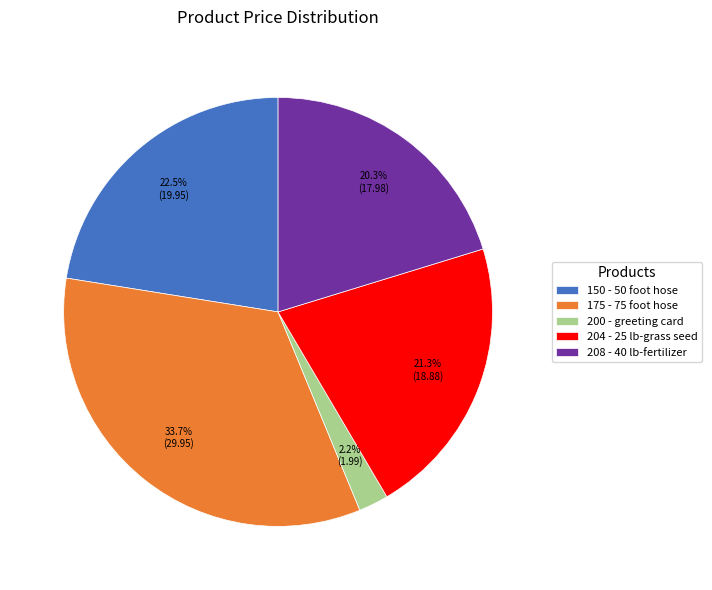

Between 175 - 75 foot hose and 208 - 40 lb-fertilizer, which is larger?

175 - 75 foot hose